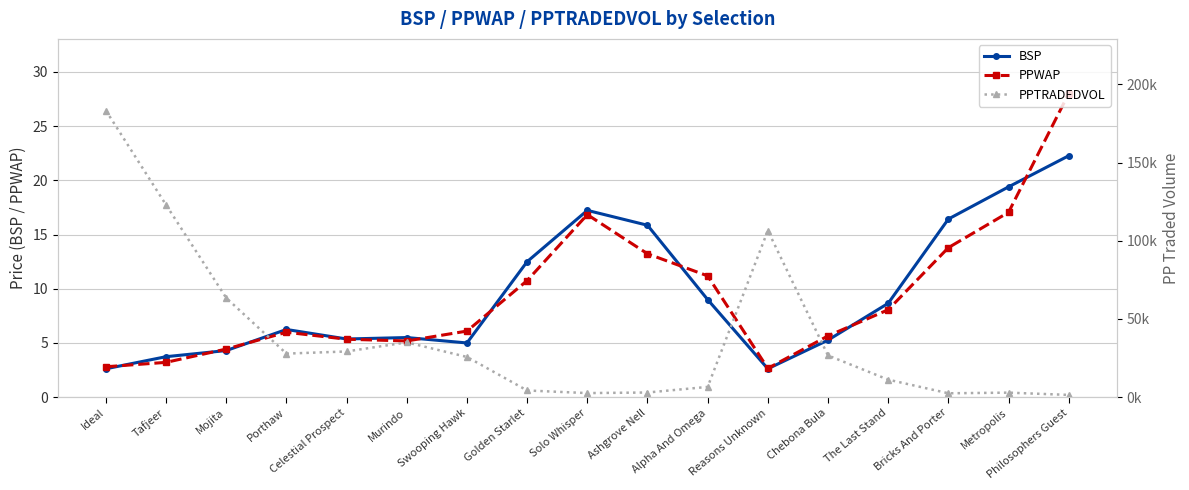

Which label corresponds to the smallest value in the chart?

Ideal